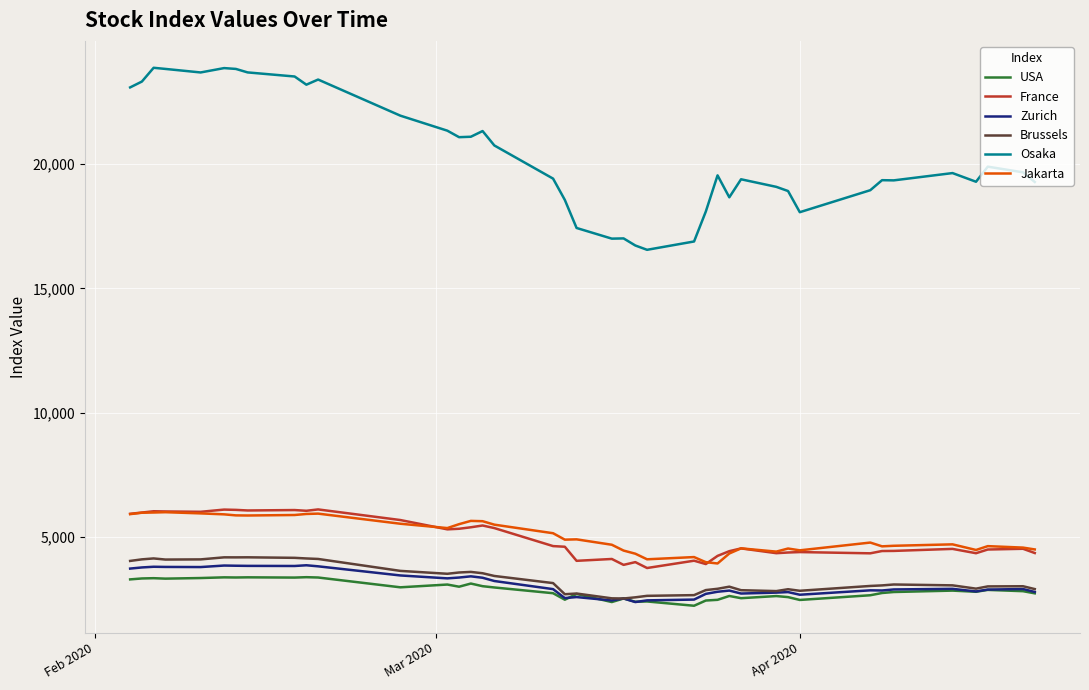

True or false: Osaka and Brussels intersect in this chart.

False